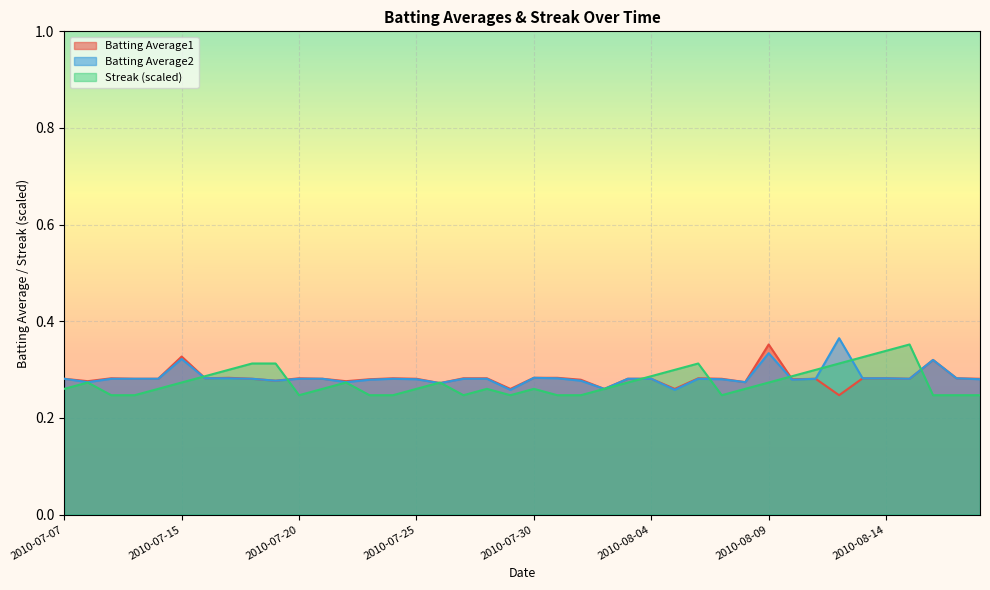

True or false: Batting Average1 and Streak cross at least once.

True